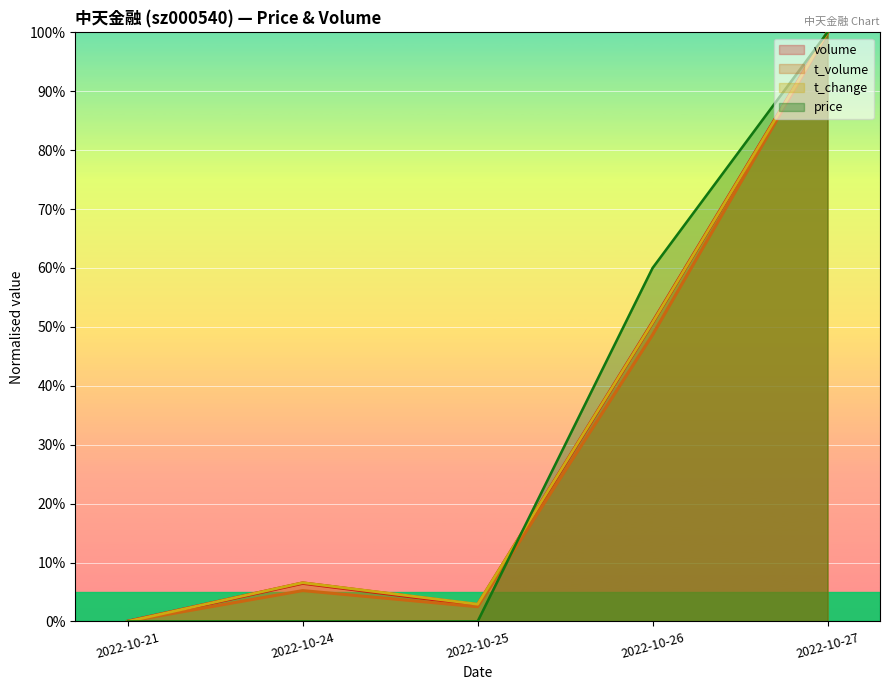

What is the total value across all series at 2022-10-24?

0.2